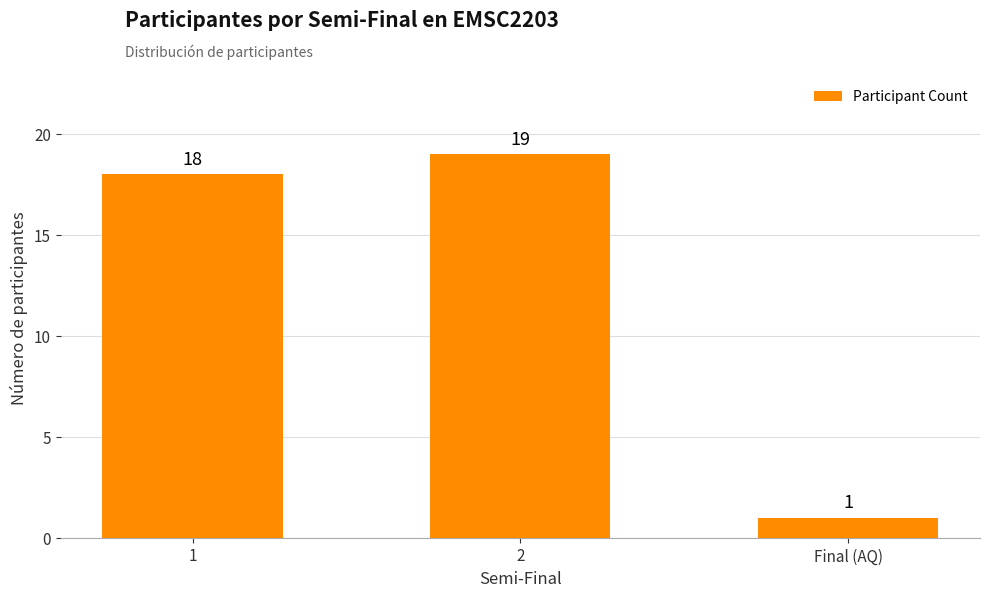

Rank the categories by value from lowest to highest.

Final (AQ), 1, 2